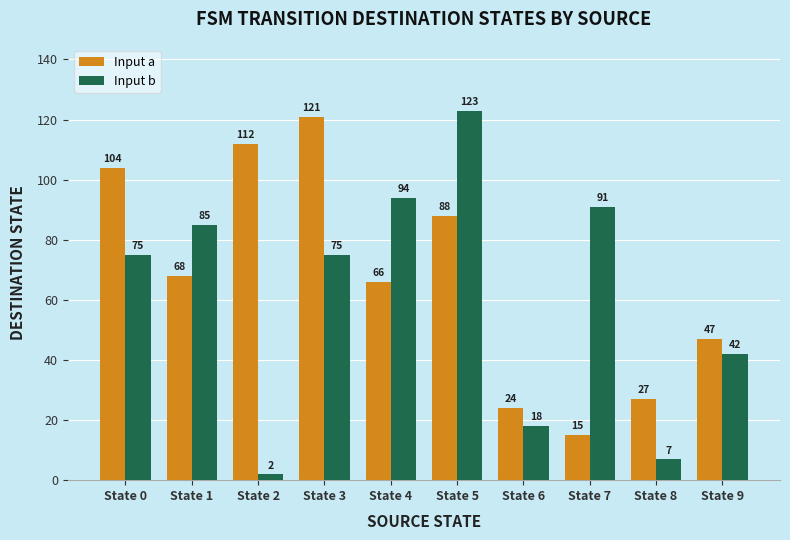

Rank the series by their maximum value, from highest to lowest.

Input b, Input a